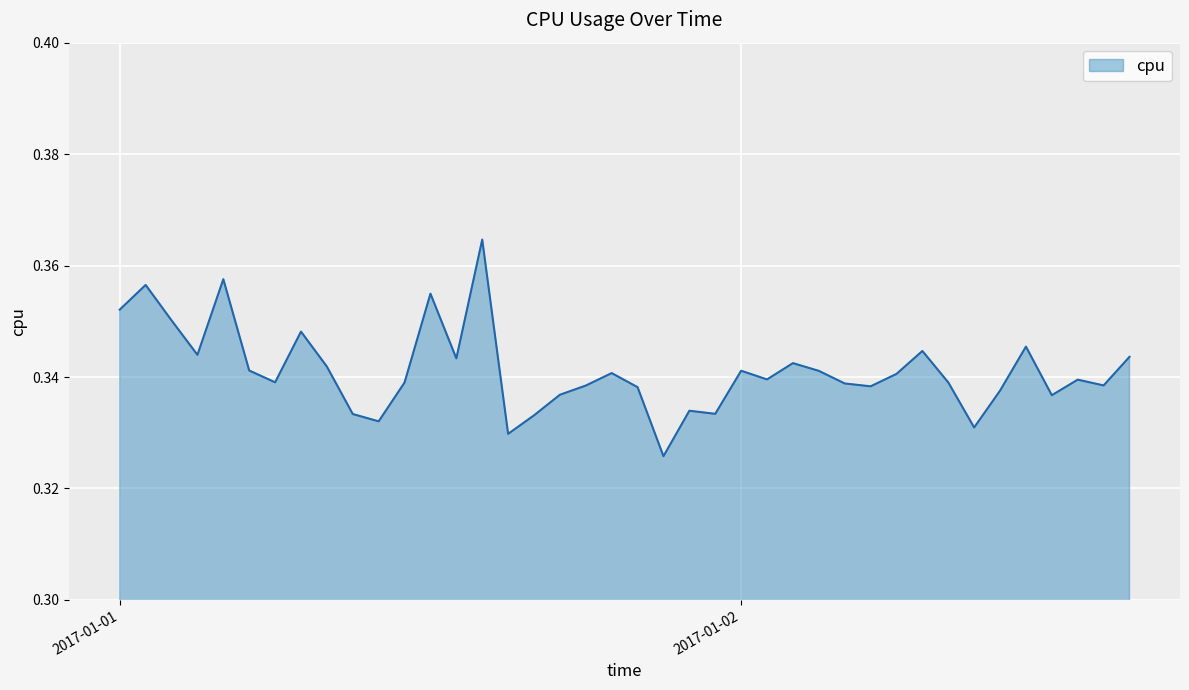

At which label is the value closest to 0?

2017-01-01 21:00:00